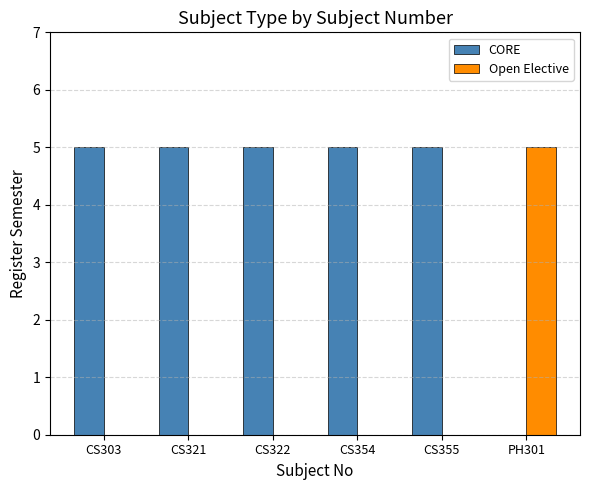

Is it true that Open Elective equals 1 at PH301?

False